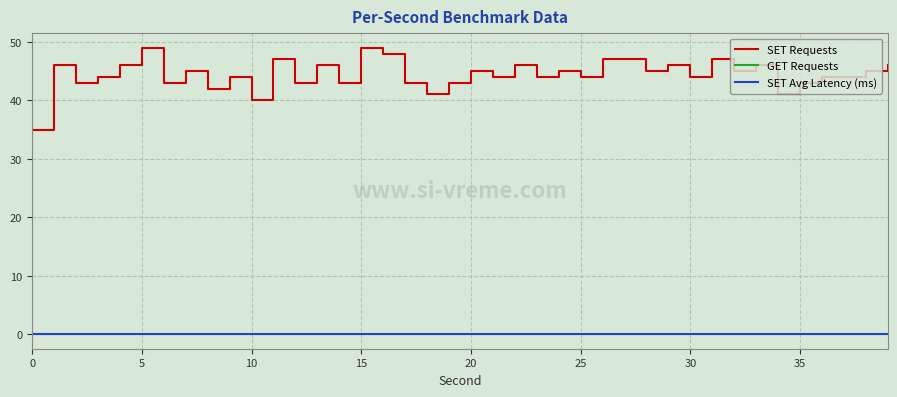

Which series has the largest total across all categories?

SET Requests